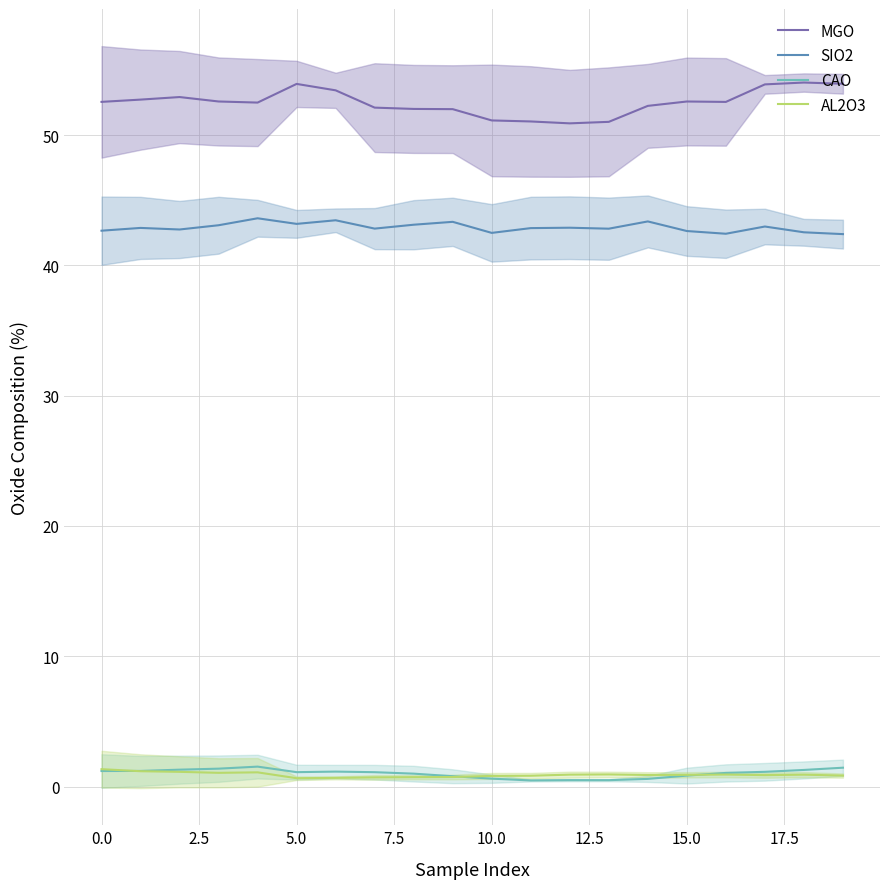

What is the minimum value shown in the chart?

0.5